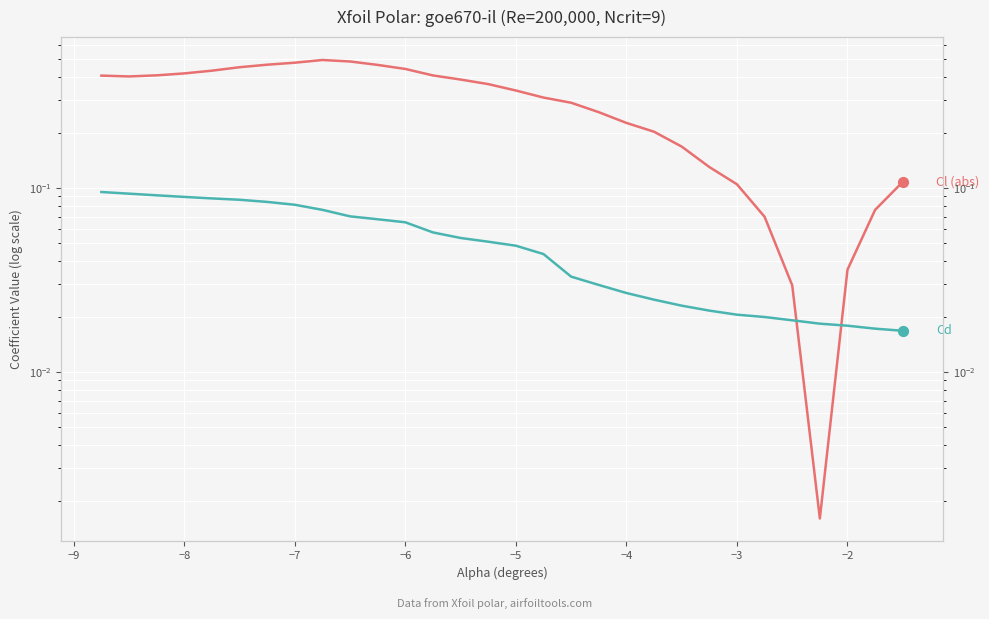

Which series contains the highest Y value?

Cl (abs)